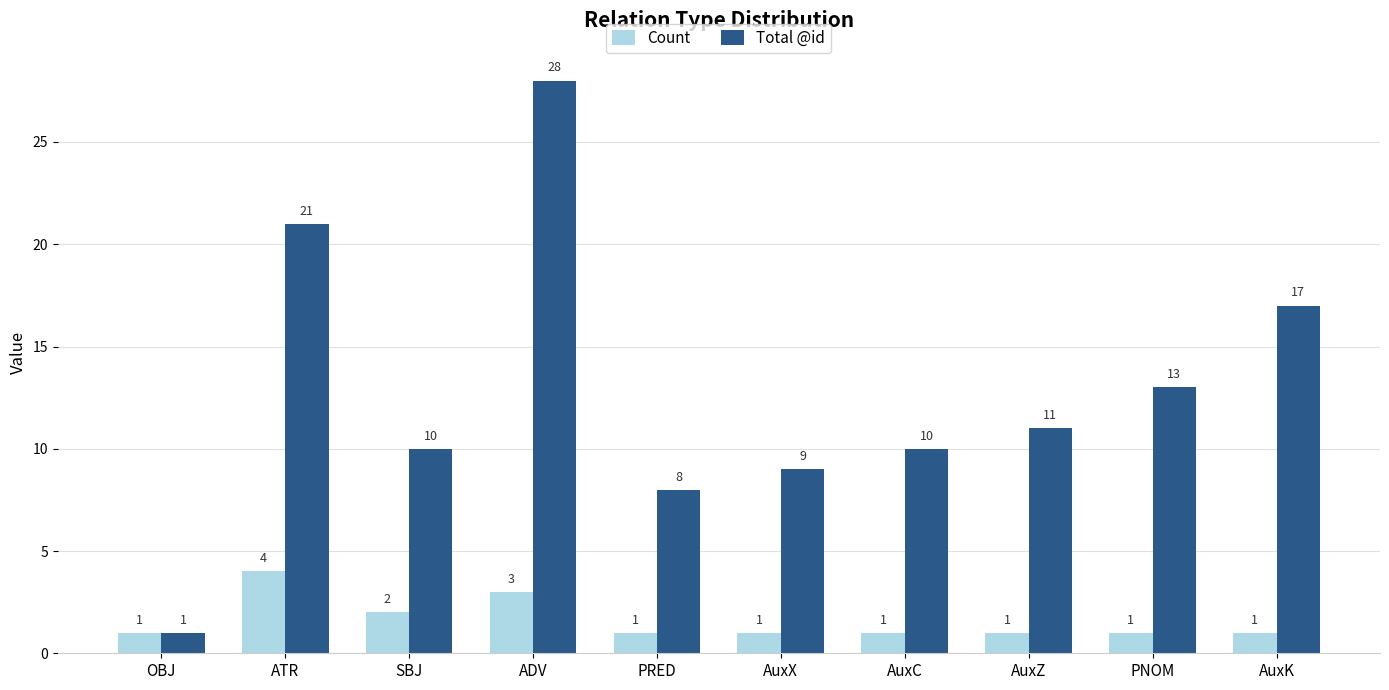

What is the minimum value for Total @id?

1